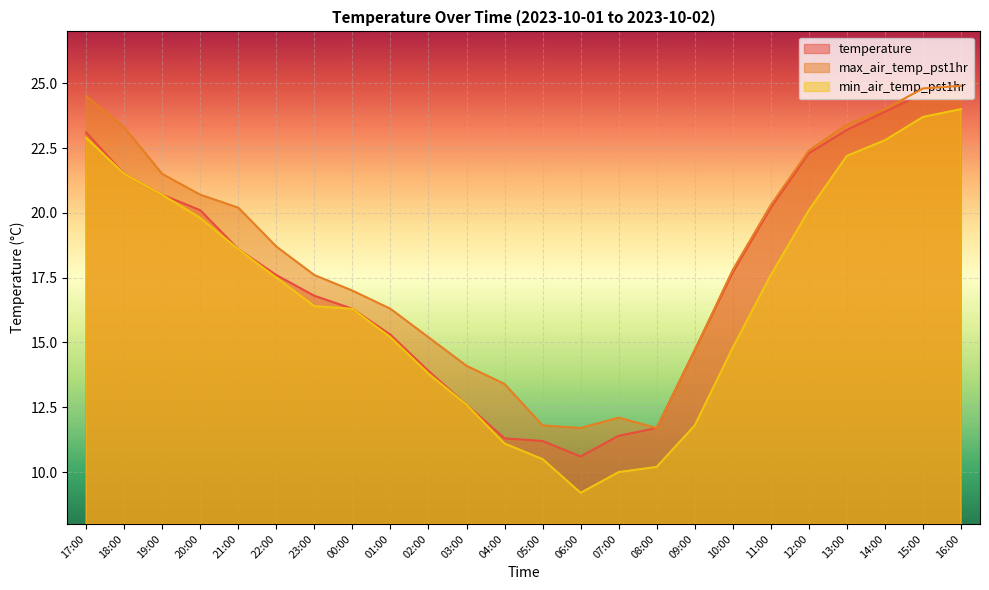

What is the difference between the temperature values at 12:00 and 04:00?

11.0